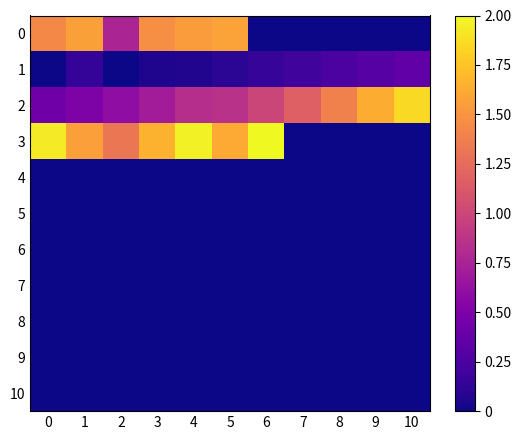

How many series are shown in this chart?

11